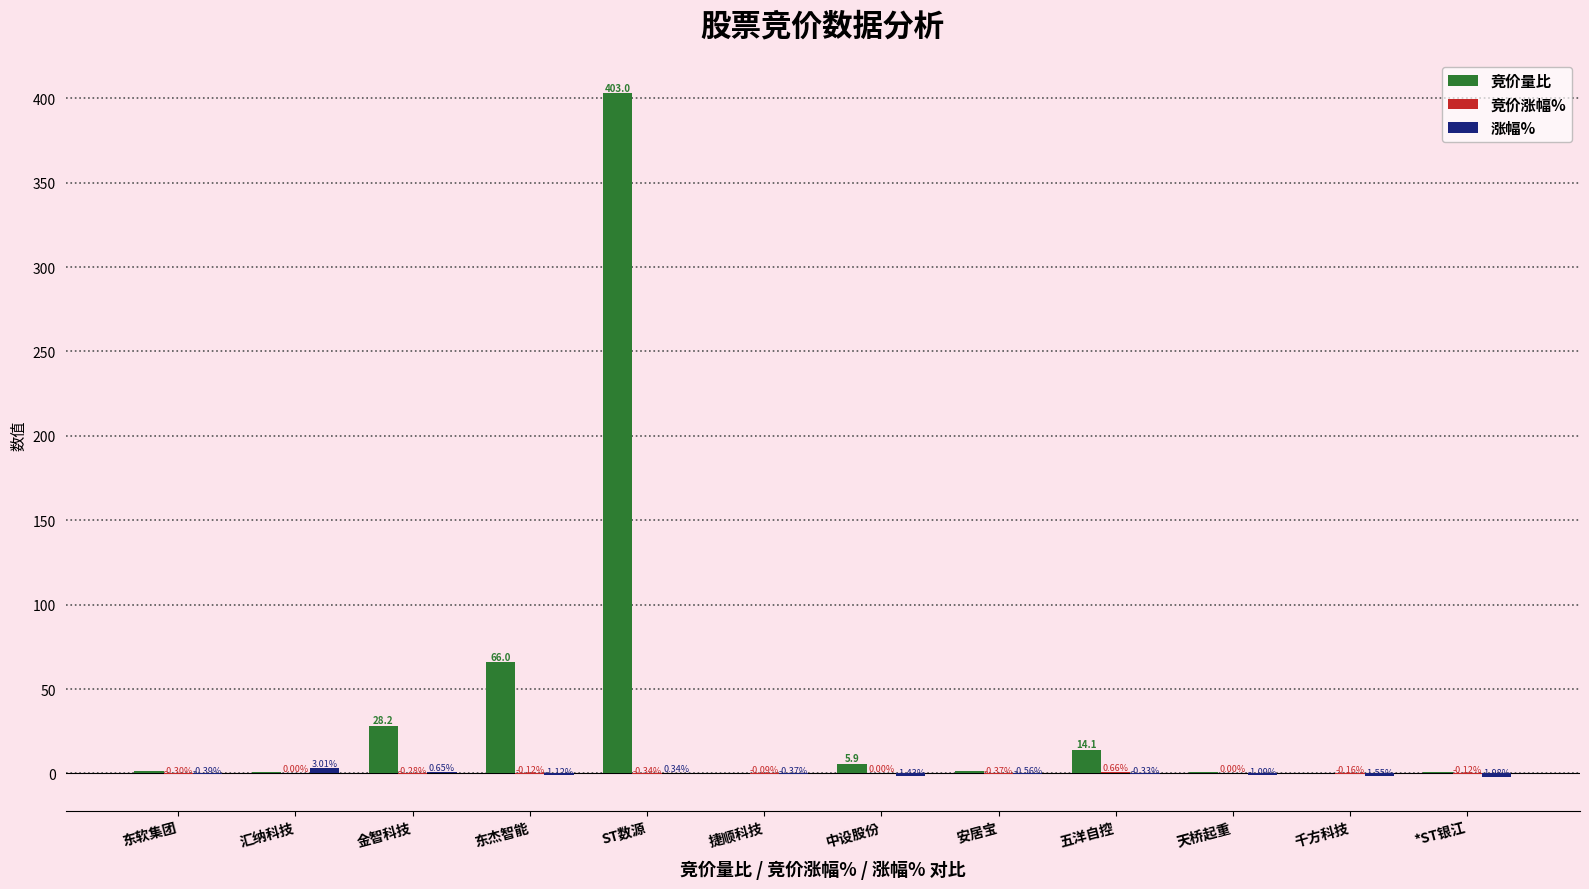

What is the spread (max minus min) of values at 天桥起重?

2.1